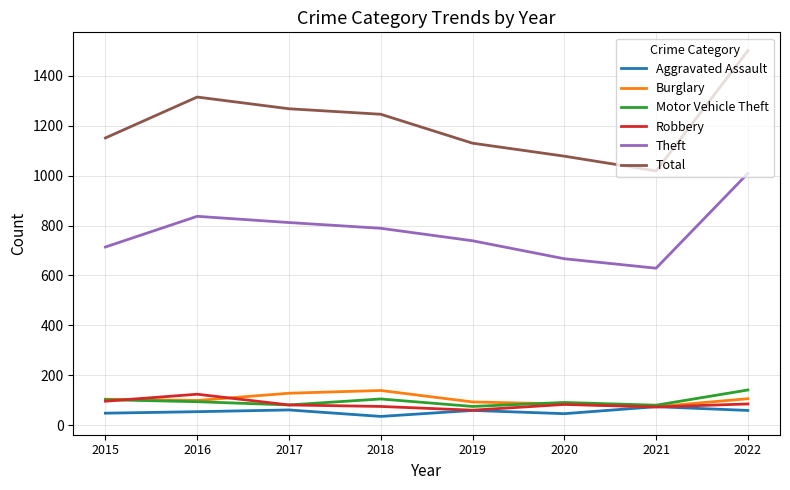

What is the difference between the Theft values at 2020 and 2015?

47